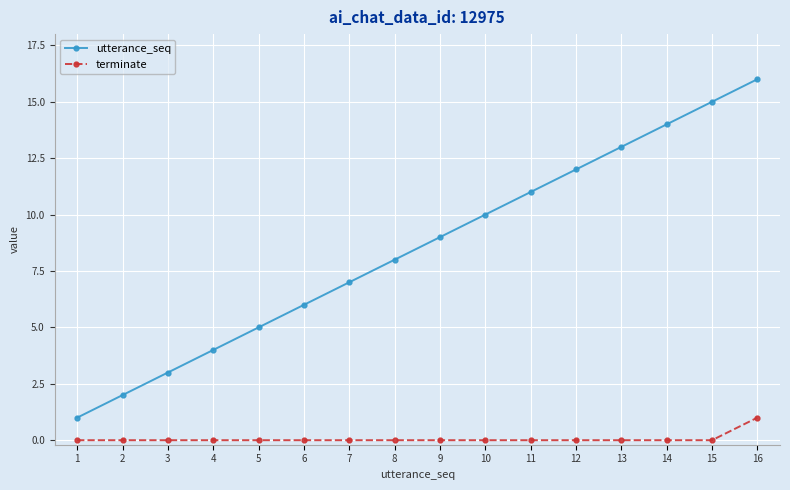

Rank the series by their average value, from lowest to highest.

terminate, utterance_seq